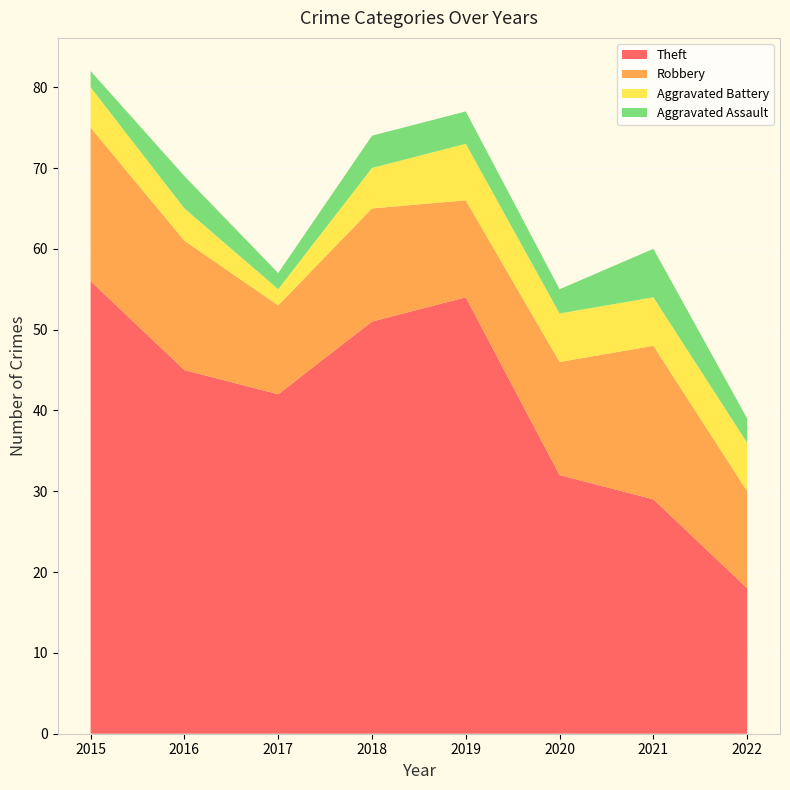

Reading left to right, what are all the values shown in this chart?

Theft: 2015=56	2016=45	2017=42	2018=51	2019=54	2020=32	2021=29	2022=18
Robbery: 2015=19	2016=16	2017=11	2018=14	2019=12	2020=14	2021=19	2022=12
Aggravated Battery: 2015=5	2016=4	2017=2	2018=5	2019=7	2020=6	2021=6	2022=6
Aggravated Assault: 2015=2	2016=4	2017=2	2018=4	2019=4	2020=3	2021=6	2022=3